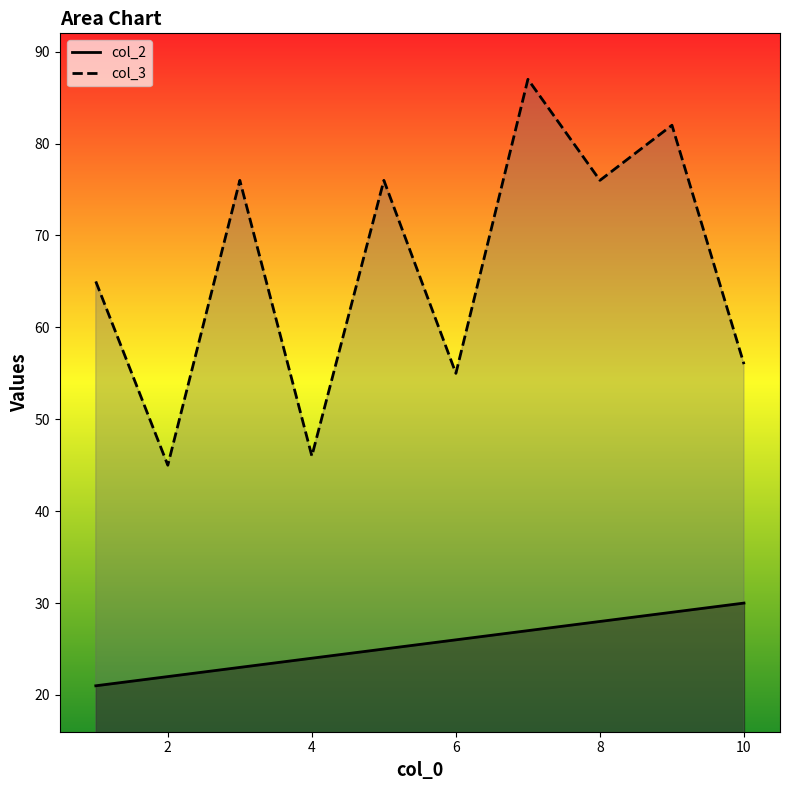

True or false: col_2 and col_3 intersect in this chart.

False